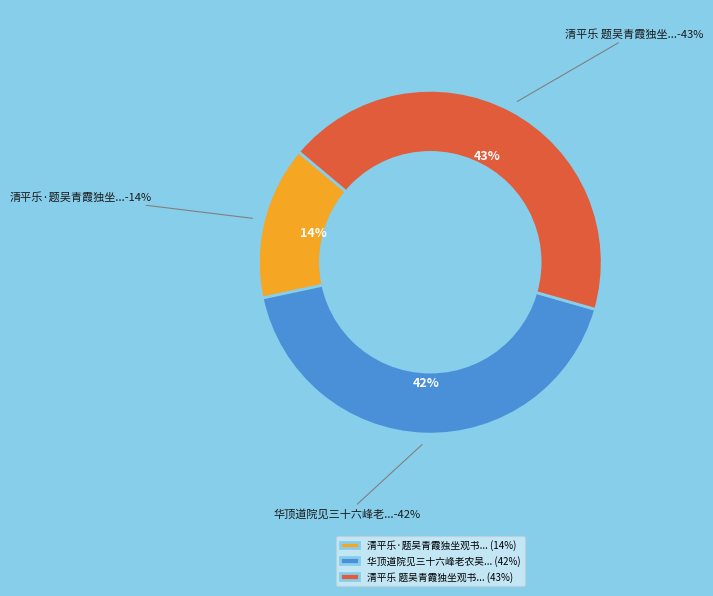

To the nearest percent, what is the difference between the 清平乐·题吴青霞独坐观书图，借玉田韵 and 华顶道院见三十六峰老农吴青霞题诗壁间寄赠 slice percentages?

28%